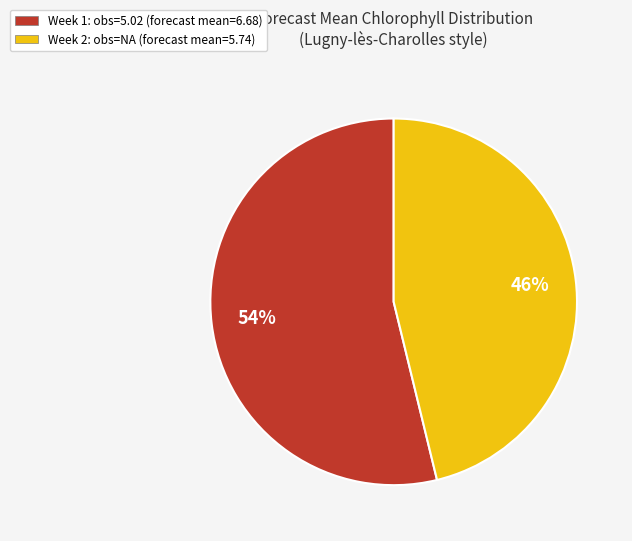

Is Week 1: obs=5.02 (forecast mean=6.68) the majority of the pie?

Yes